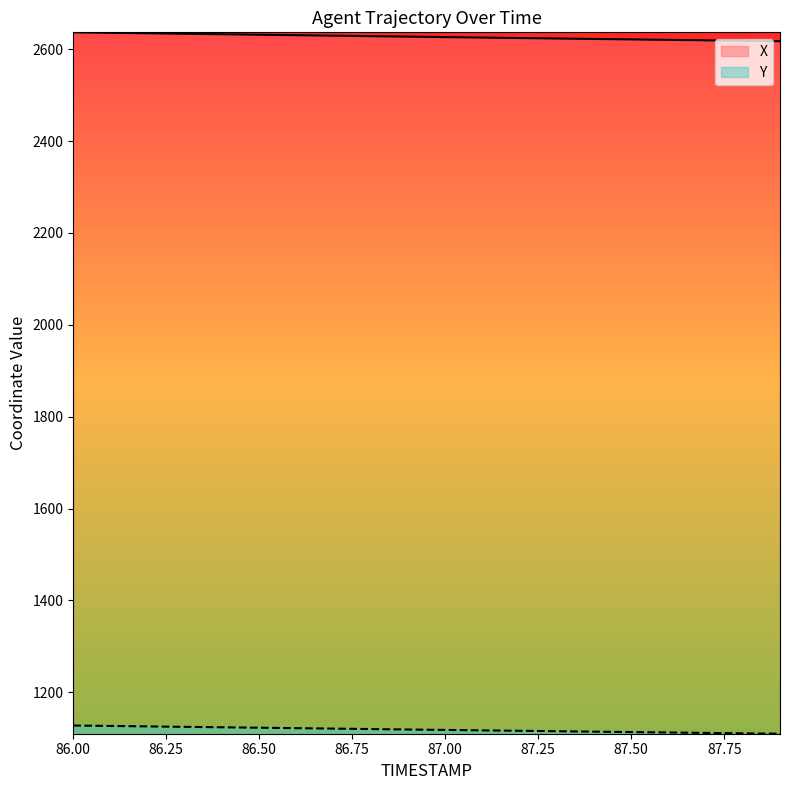

What is the value of the Y point at the 15th from the left?

1114.5